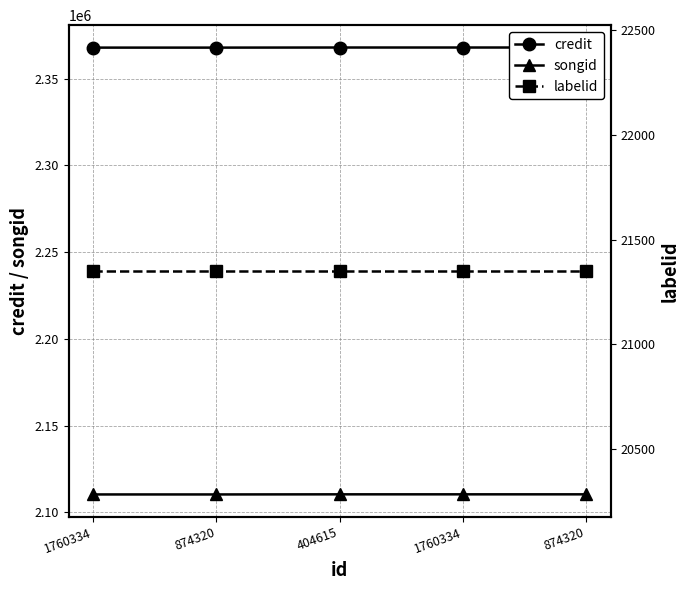

Which series has the largest total across all categories?

credit